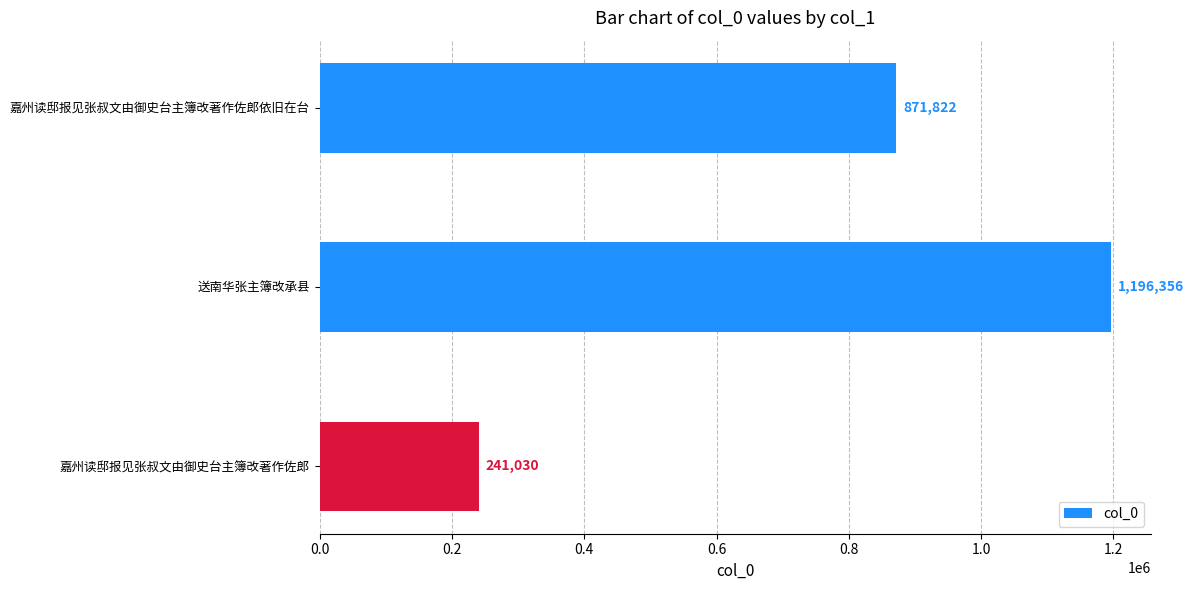

Are the bars grouped side by side (vs. stacked)?

No